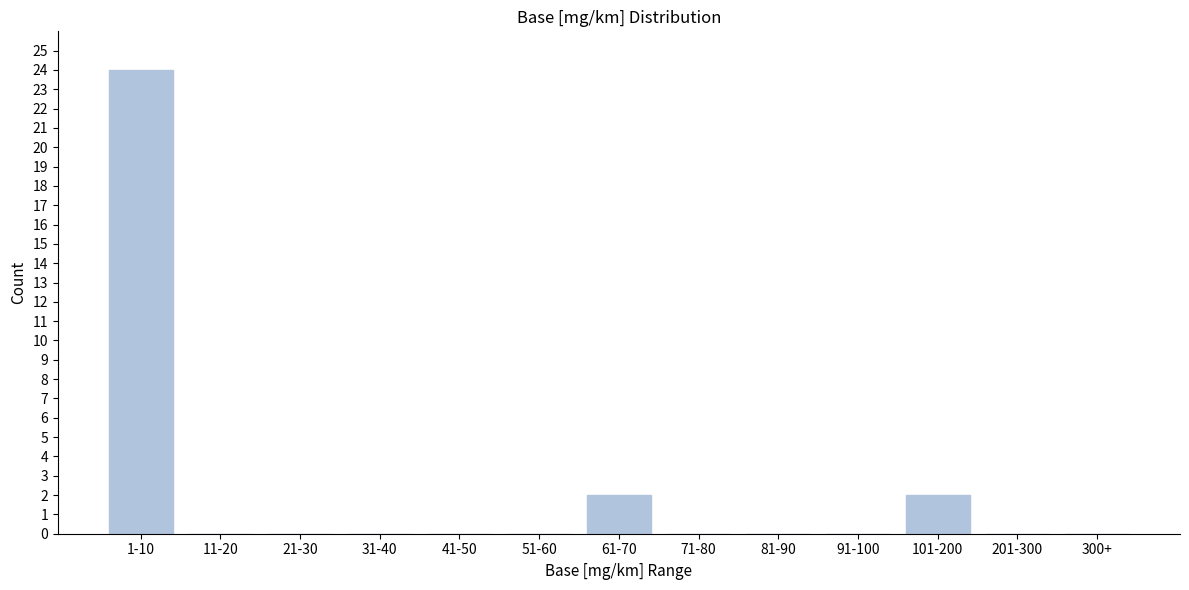

Reading right to left, transcribe all the data shown in this chart.

300+=0	201-300=0	101-200=2	91-100=0	81-90=0	71-80=0	61-70=2	51-60=0	41-50=0	31-40=0	21-30=0	11-20=0	1-10=24